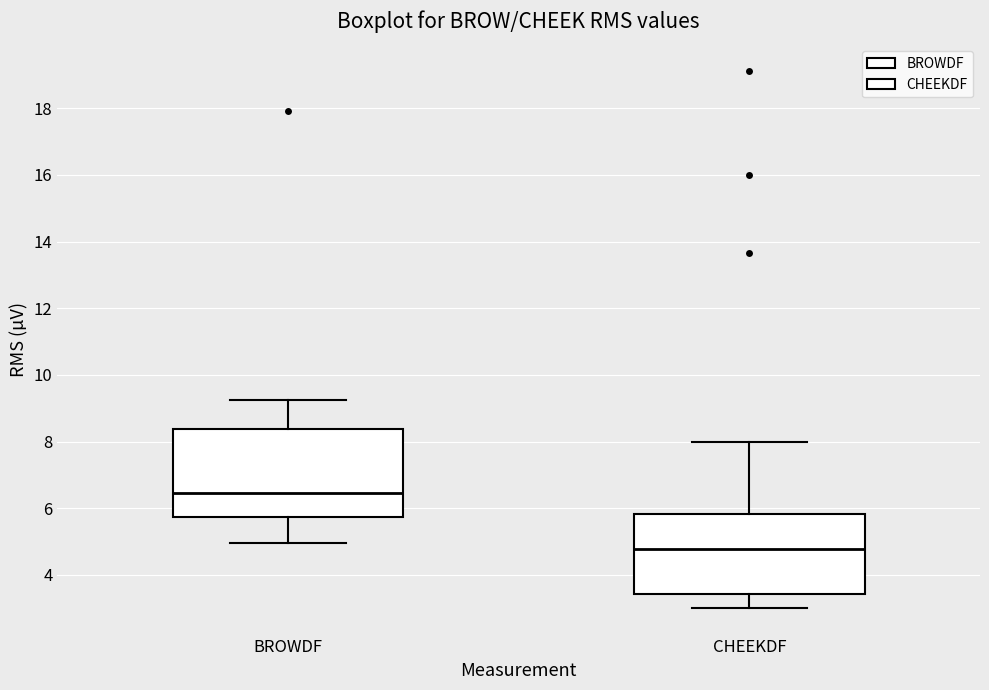

Reading left to right, read every box against the y-axis: the position of its median line, the range the box covers, and the ends of its whiskers. The values are not printed on the chart, so give them approximately, as read against the axis.

BROWDF: median 6.4, box 5.8 to 8.4, whiskers 5.0 to 9.2
CHEEKDF: median 4.8, box 3.4 to 5.8, whiskers 3.0 to 8.0